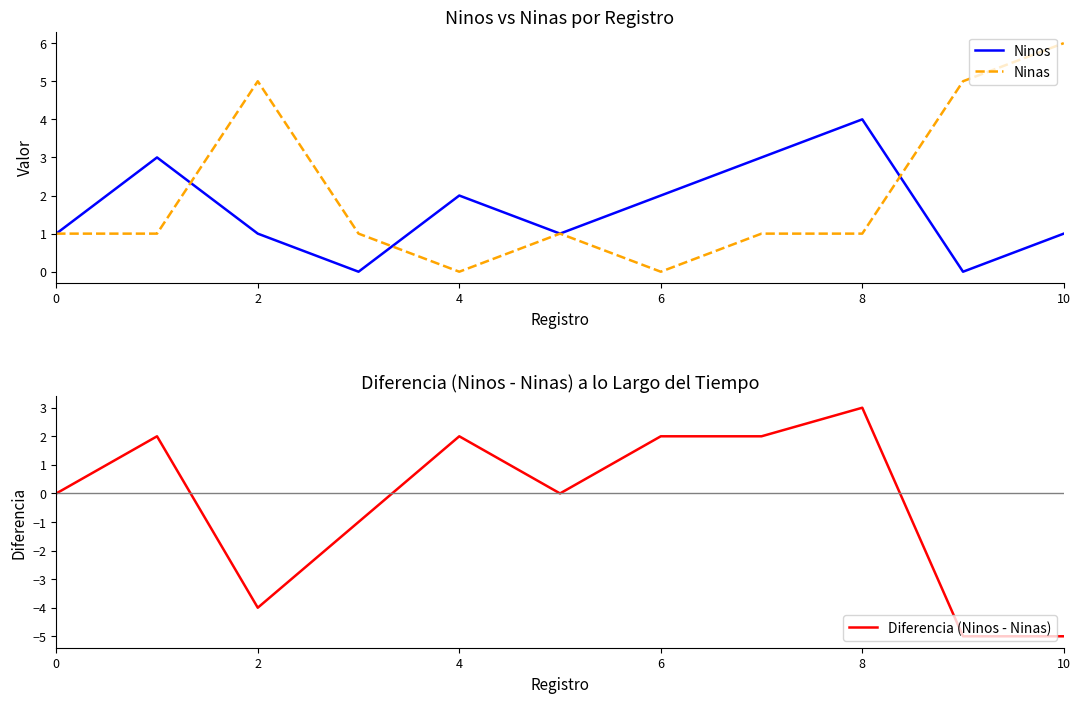

The Ninos series shows 1 at 10. True or false?

True